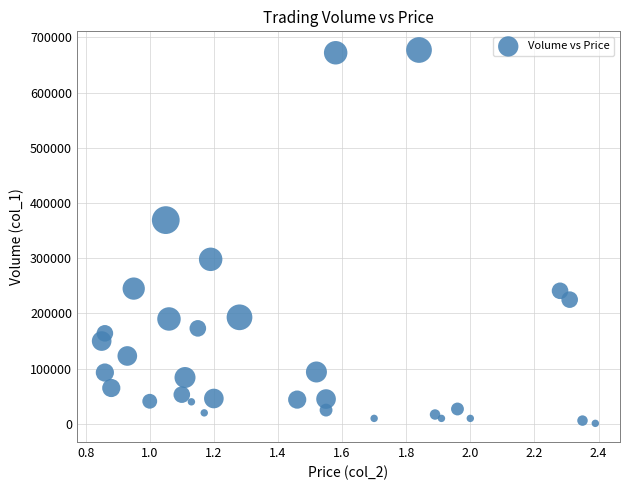

What is the range of Y values (max minus min)?

676000